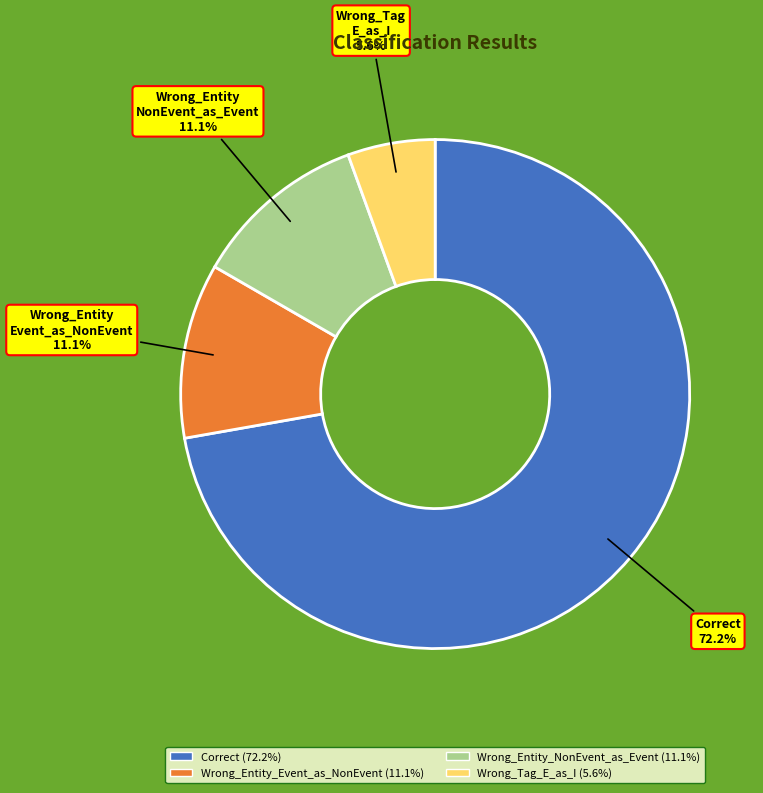

What is the ratio of the value at Wrong_Entity NonEvent_as_Event to the value at Wrong_Entity Event_as_NonEvent?

1.0